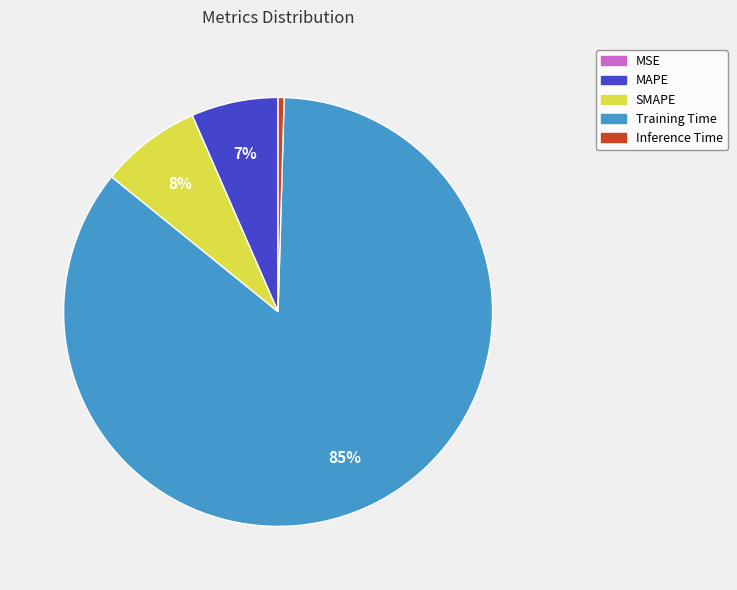

Is the sum of Inference Time and MAPE greater than half?

No